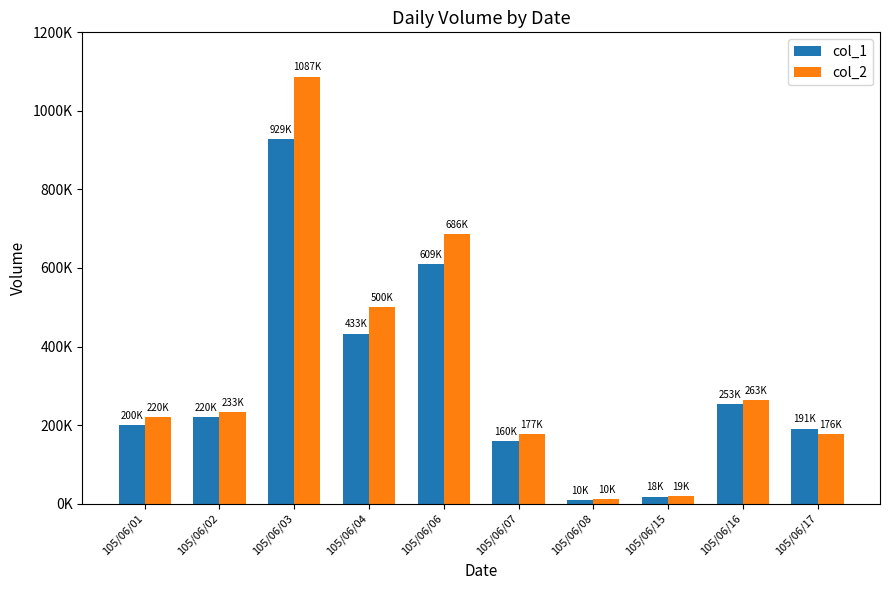

Rank the categories by col_2 value from lowest to highest.

105/06/08, 105/06/15, 105/06/17, 105/06/07, 105/06/01, 105/06/02, 105/06/16, 105/06/04, 105/06/06, 105/06/03